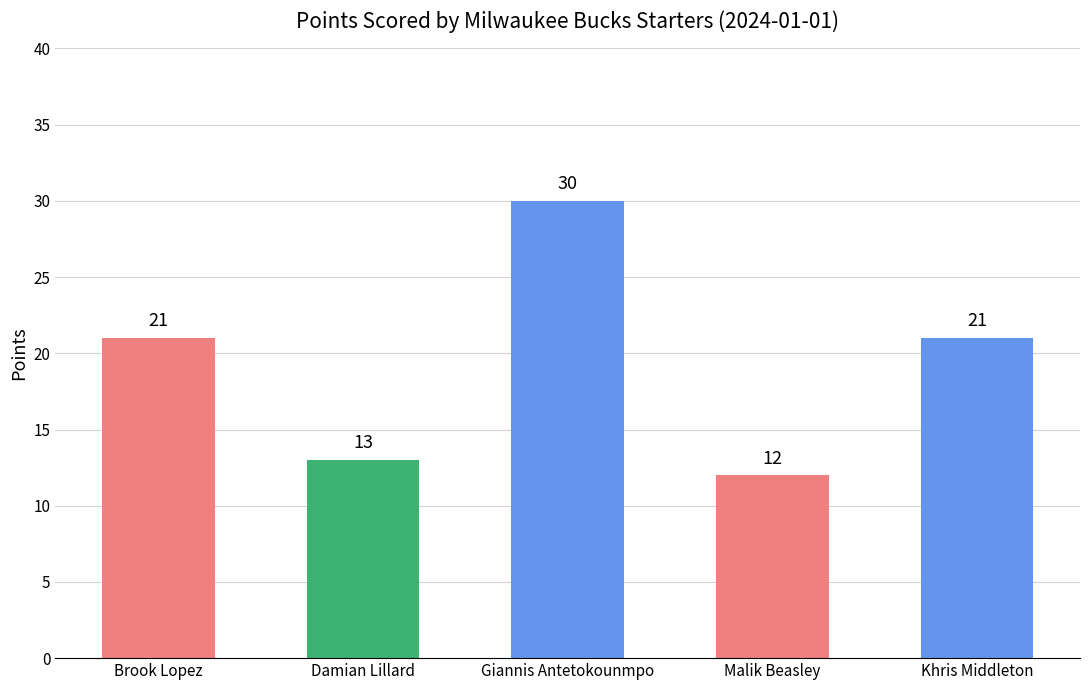

What is the label of the 2nd bar from the left?

Damian Lillard